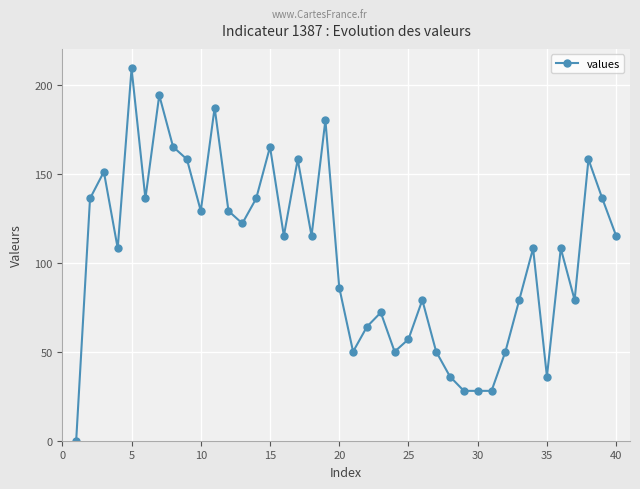

True or false: the data has more than 2 interior local peaks.

True